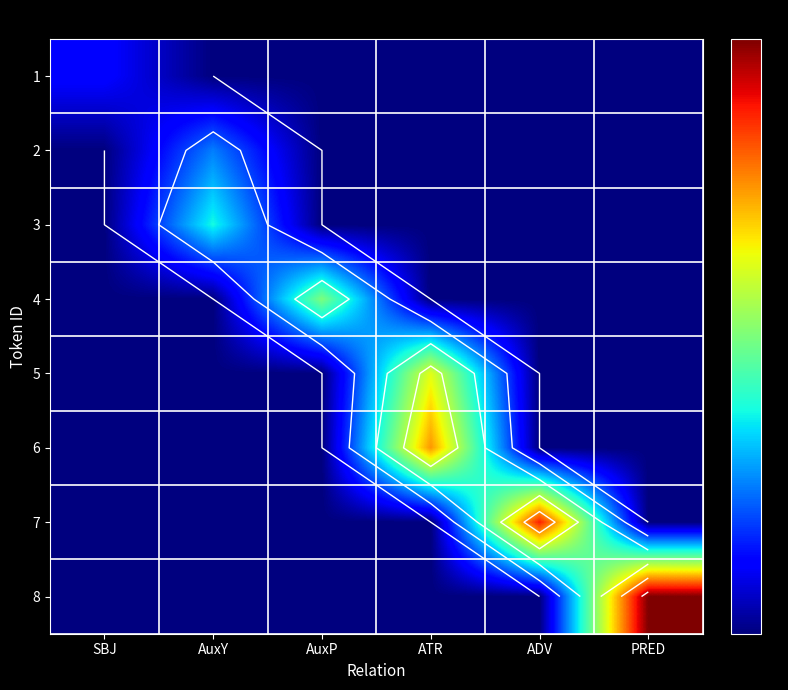

Is it true that 7 equals 7 at ADV?

True